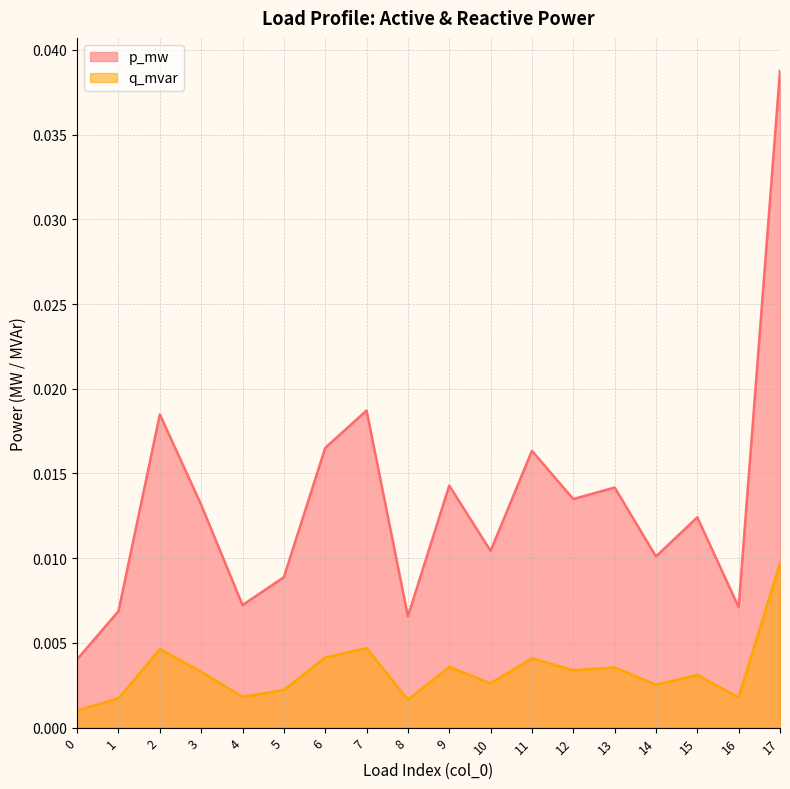

List the series in order of their peak value, lowest first.

q_mvar, p_mw